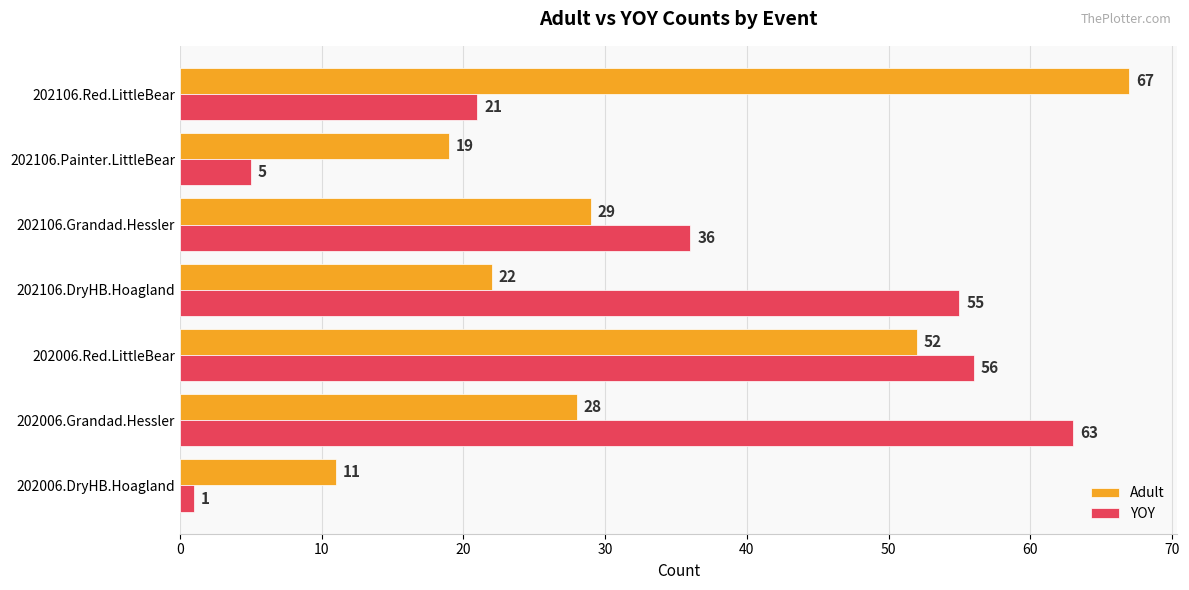

Is the value of YOY at 202006.Red.LittleBear greater than the value of Adult at 202106.Painter.LittleBear?

Yes